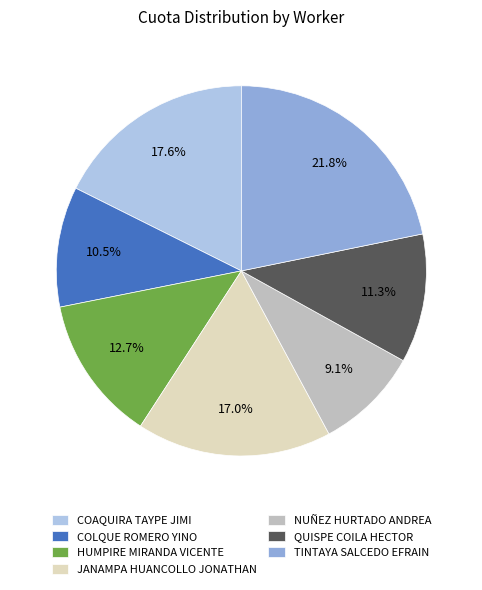

How many slices are in this pie chart?

7